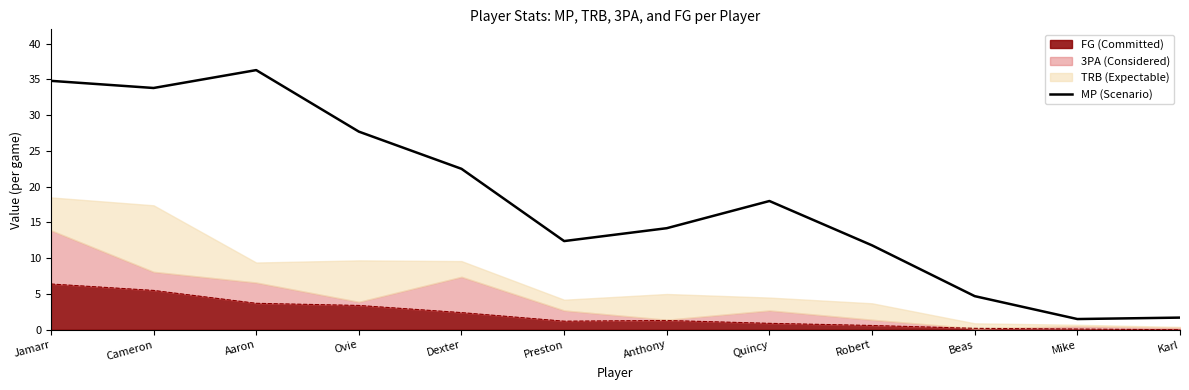

Reading left to right, extract all data points from this chart.

34.8	33.8	36.3	27.7	22.5	12.4	14.2	18.0	11.8	4.7	1.5	1.7